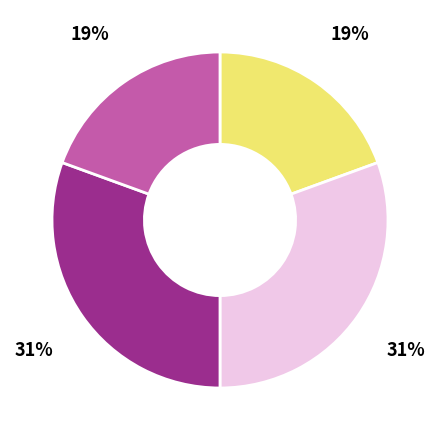

To the nearest percent, what is the average slice percentage?

25%